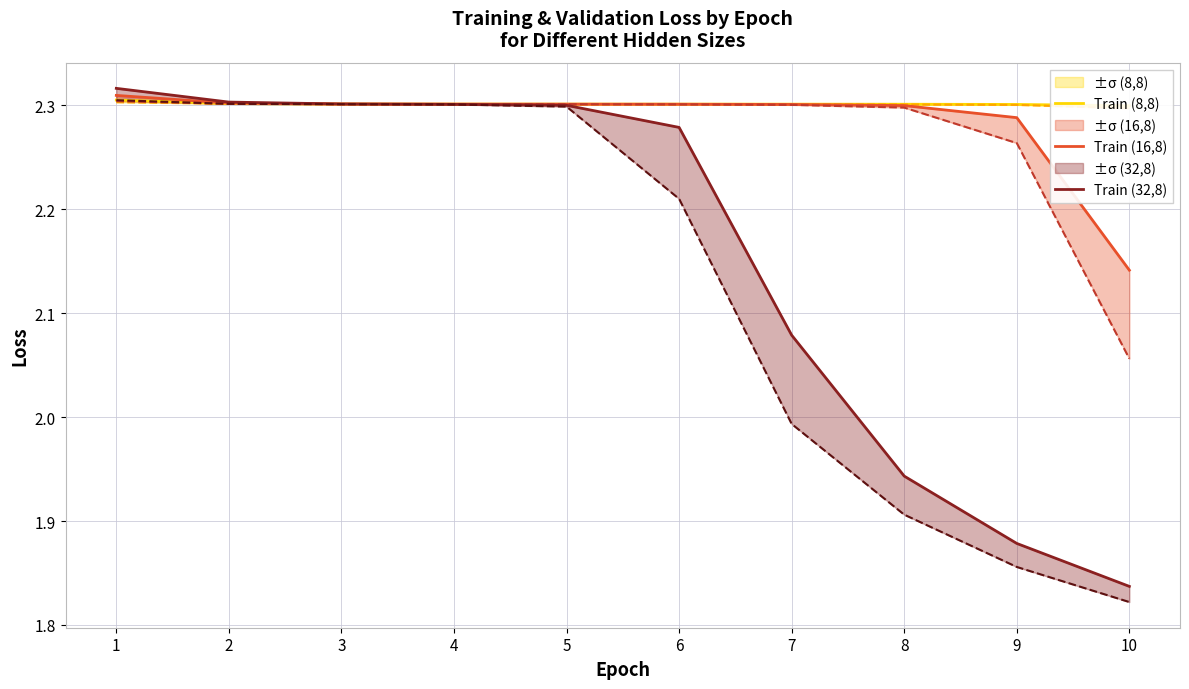

What are all the series names shown in the legend?

Train (8,8), Train (16,8), Train (32,8)